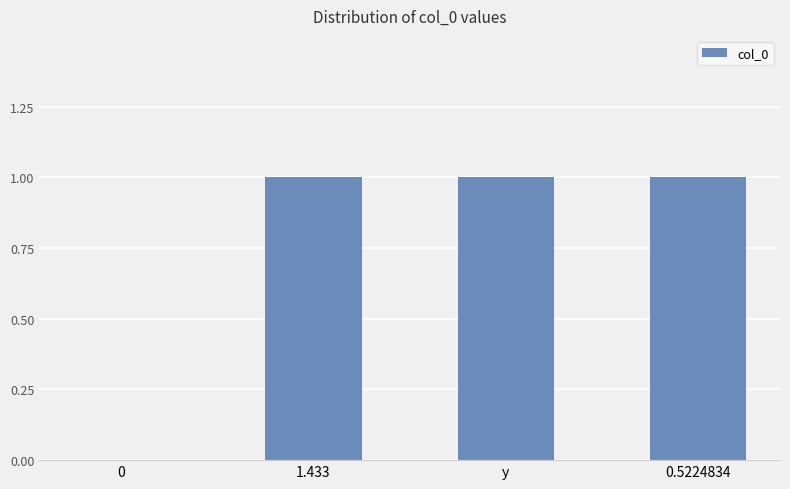

How many categories are shown in the chart?

4